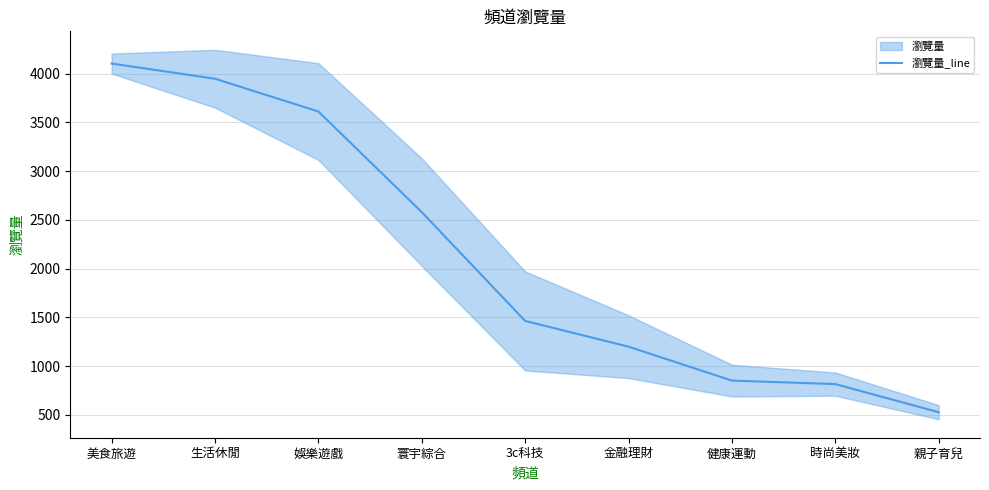

What is the ratio of the value at 娛樂遊戲 to the value at 美食旅遊?

0.9